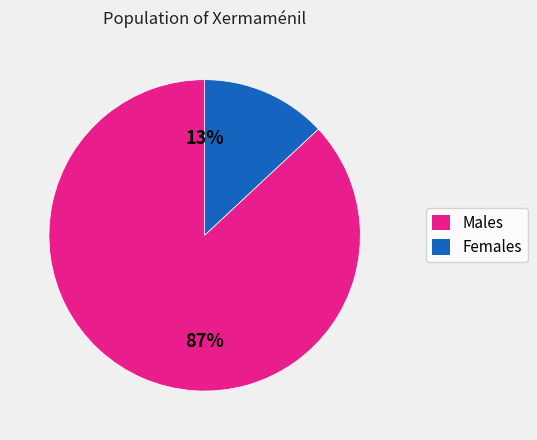

Which slice is the largest?

Females